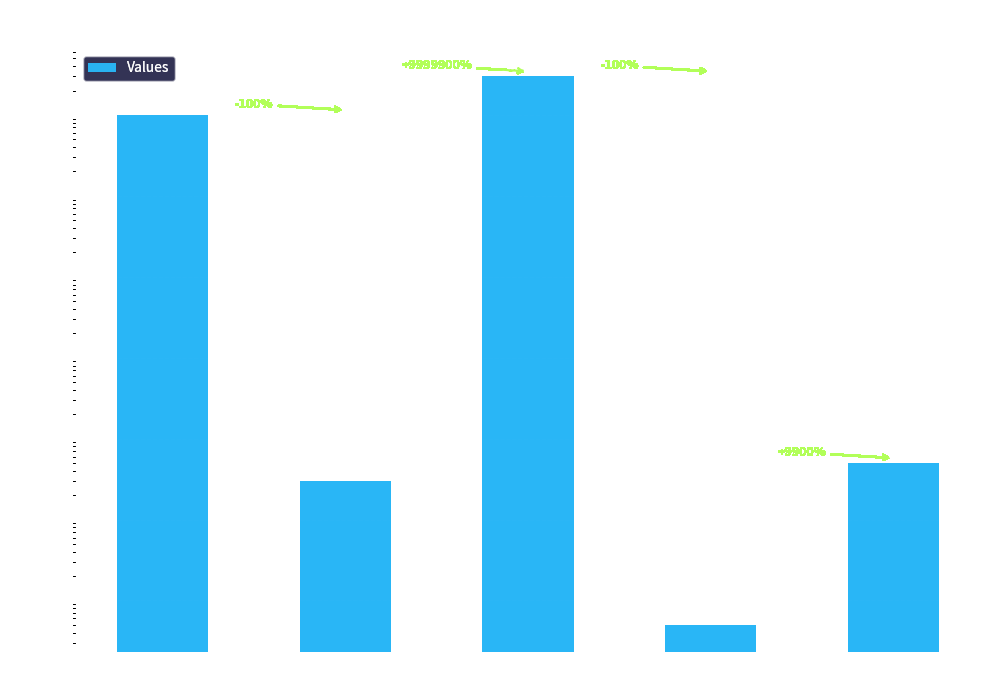

What position from the left is Capital?

1